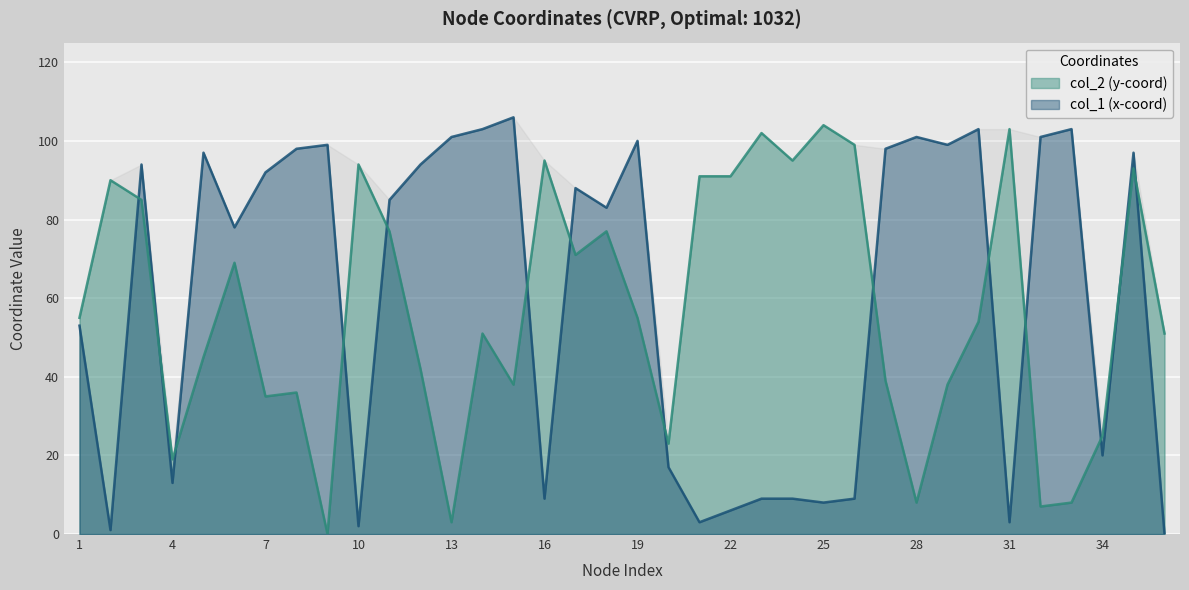

How many interior local valleys does the col_1 series have?

11